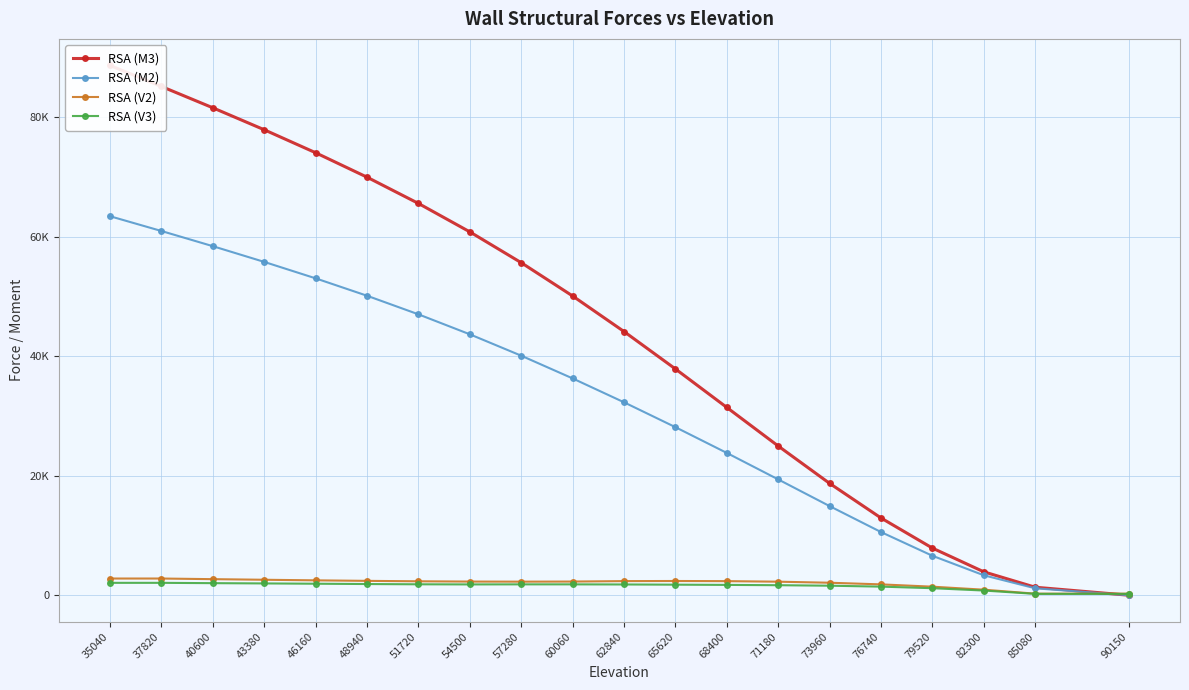

Where do RSA (V2) and RSA (M2) first cross each other?

90150 and 85080